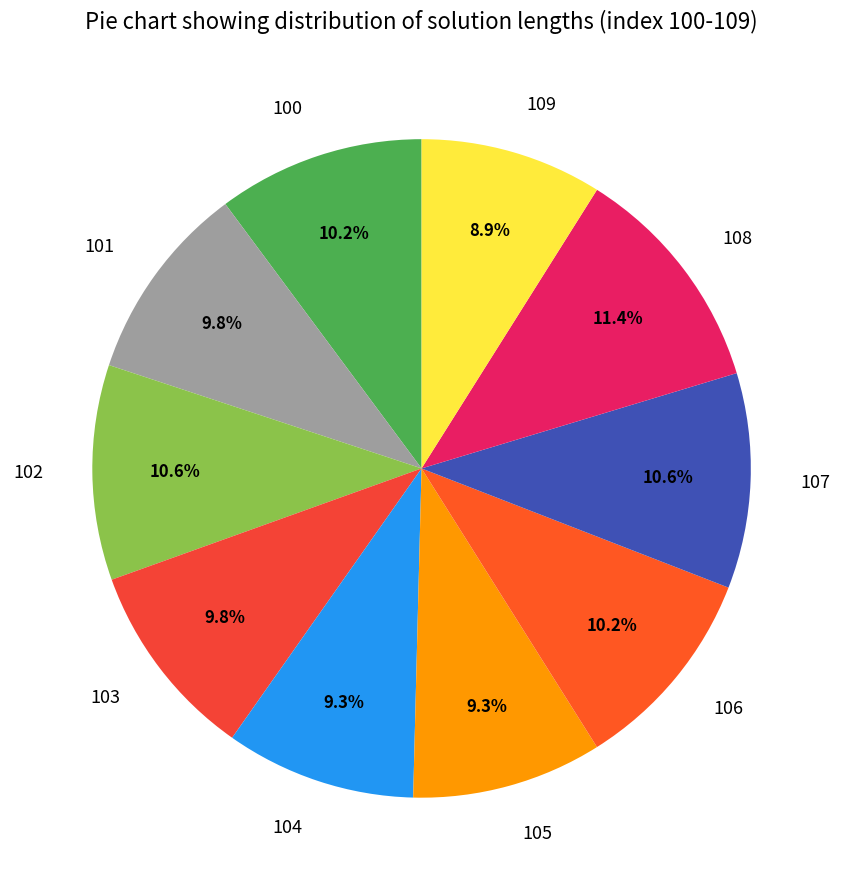

What portion of the pie excludes 108?

88.6%